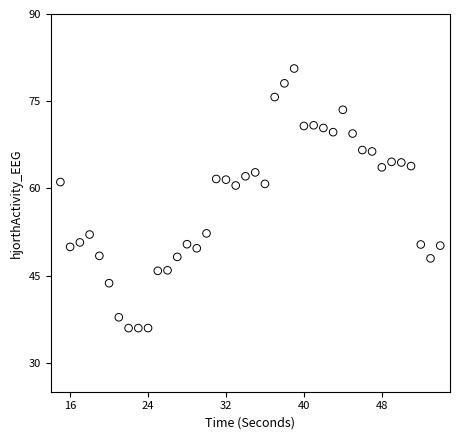

What is the range of X values (max minus min)?

39.0